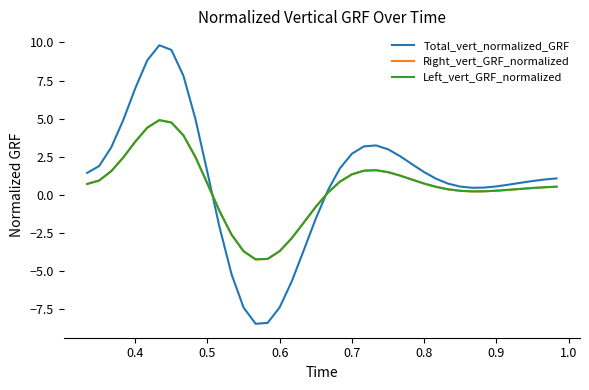

What are all the series names shown in the legend?

Total_vert_normalized_GRF, Right_vert_GRF_normalized, Left_vert_GRF_normalized